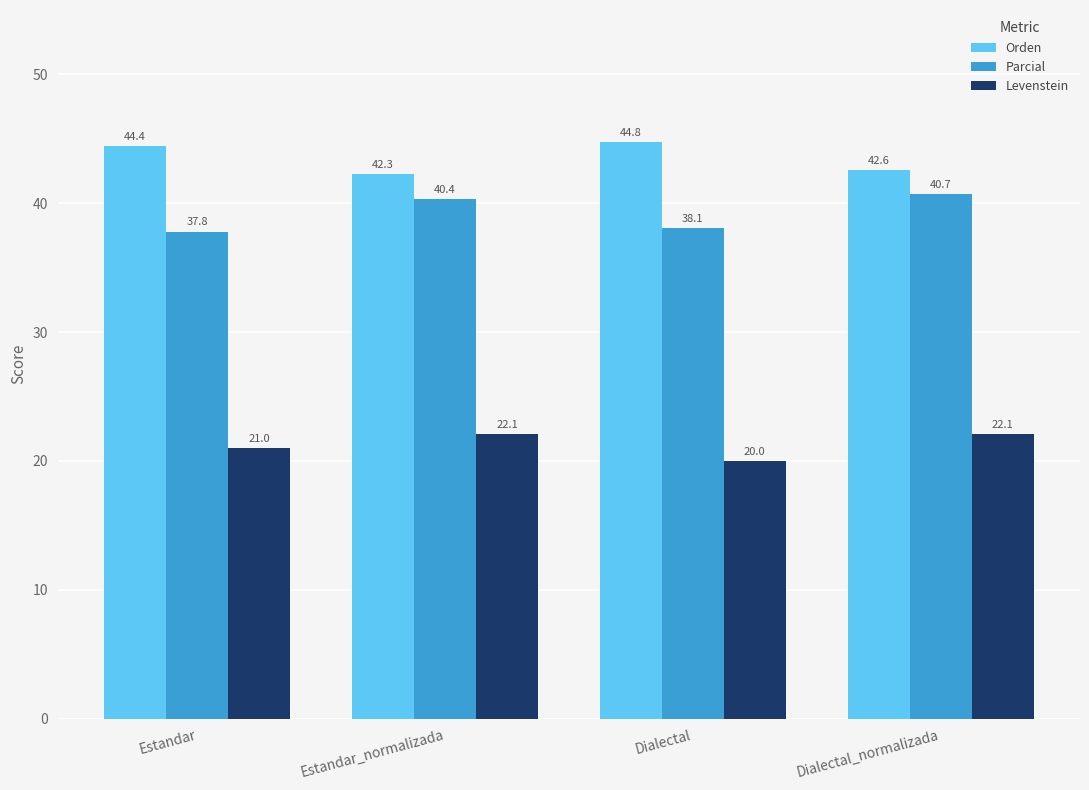

Which series has the largest range (max minus min)?

Parcial